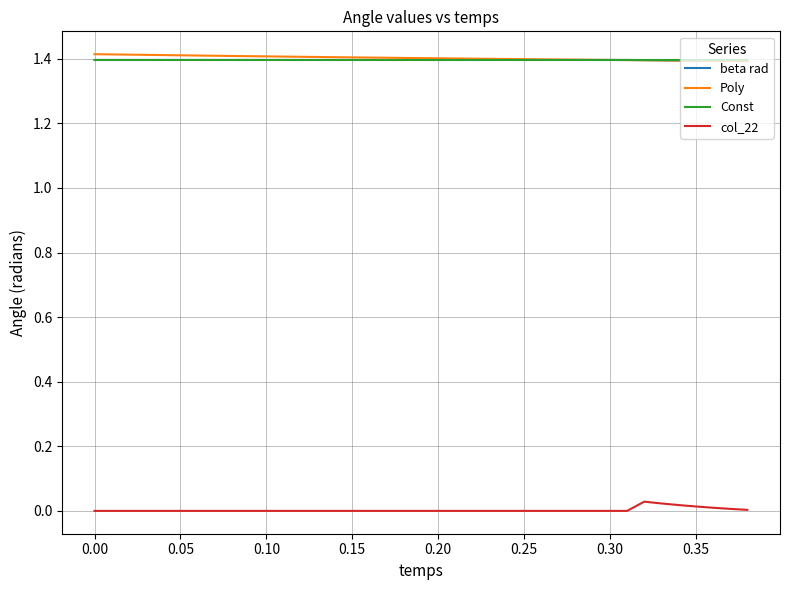

What is the maximum value for Poly?

1.4